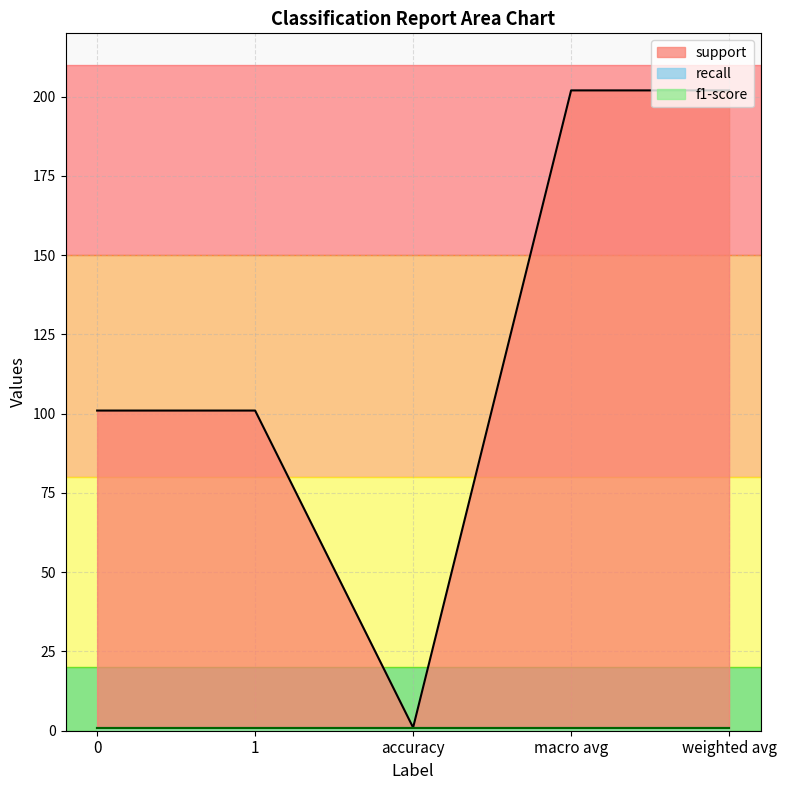

What is the value of the f1-score point at the 2nd from the left?

1